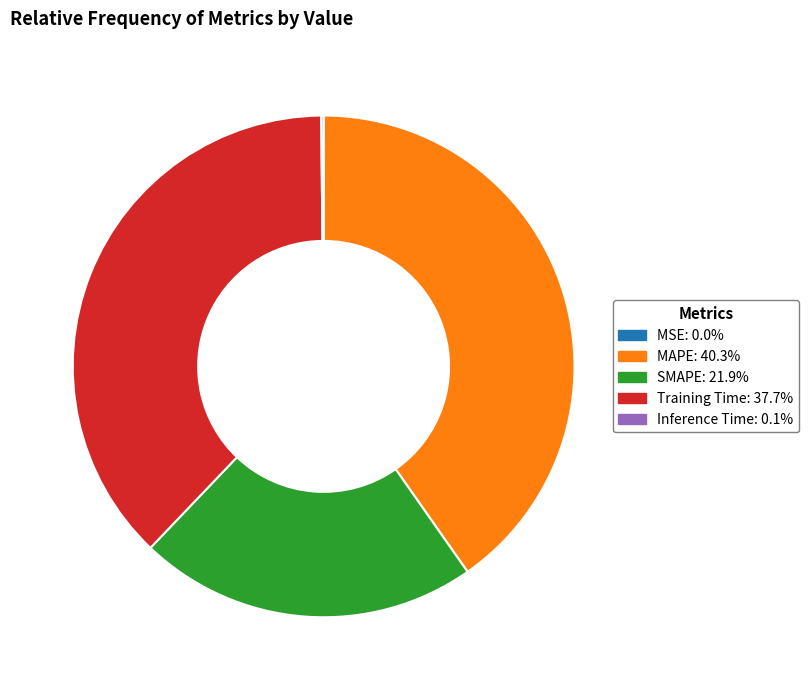

Combined, do MAPE and SMAPE account for over 50%?

Yes